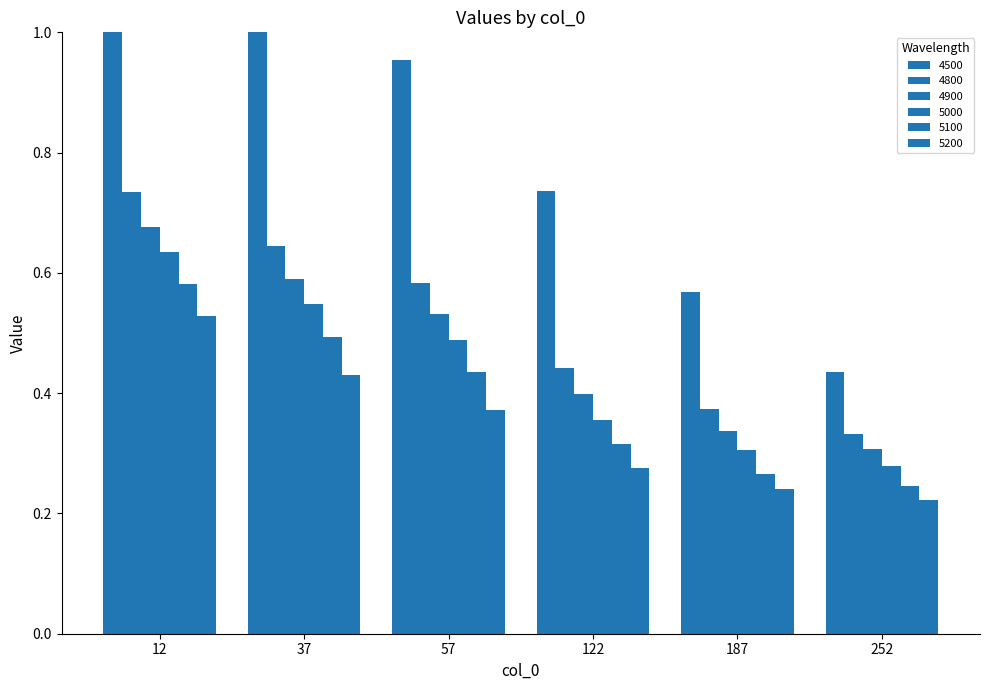

What is the value of the 5100 bar at the 3rd from the left?

0.4